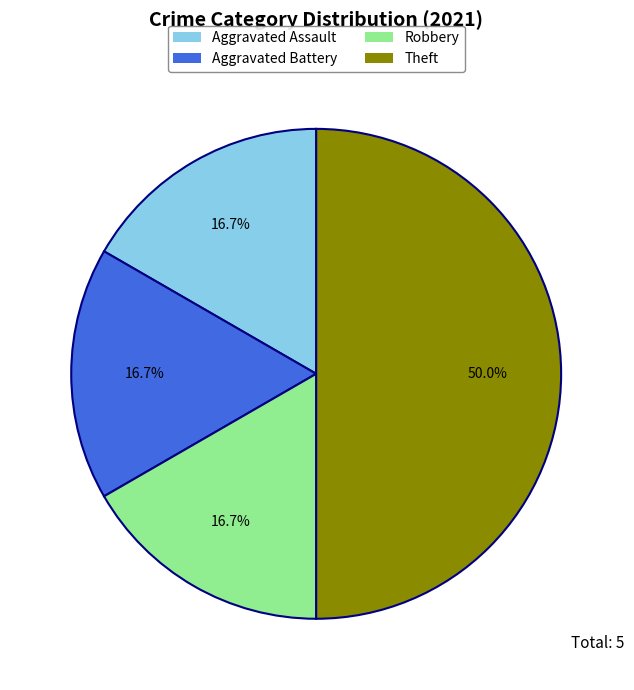

True or false: Aggravated Assault accounts for 17% of the total.

True